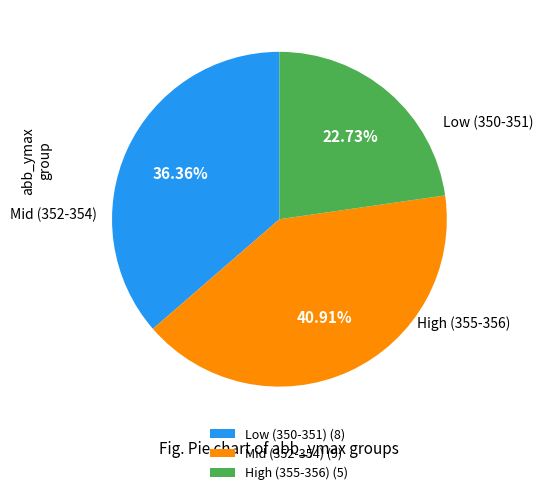

Between High (355-356) (5) and Mid (352-354) (9), which is larger?

Mid (352-354) (9)